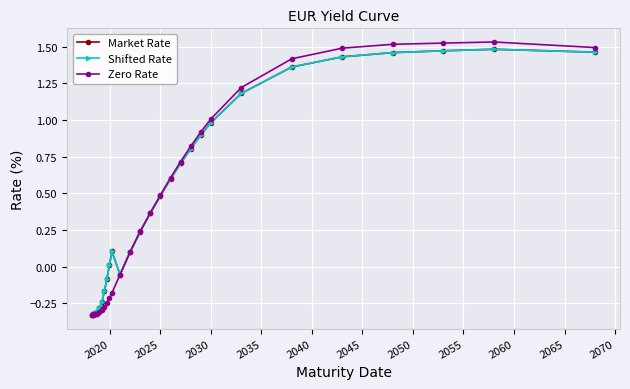

What is the sum of all Market Rate values?

12.1